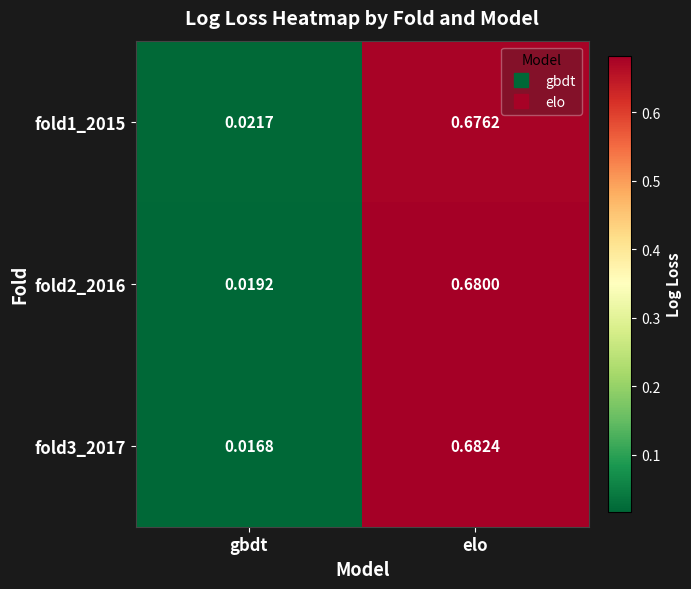

How many categories are shown in the chart?

2